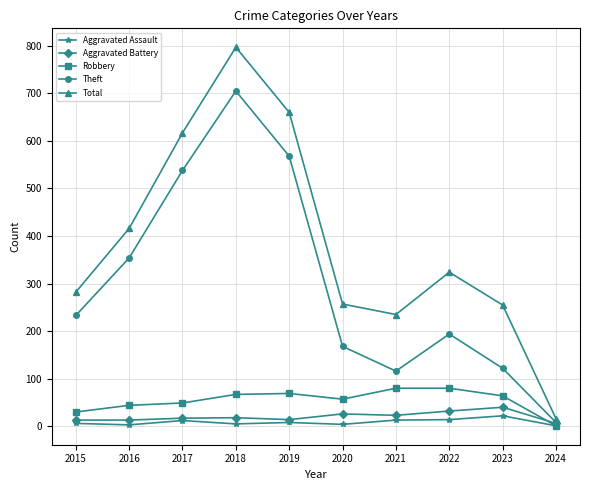

Which category has the highest value across all series?

2018